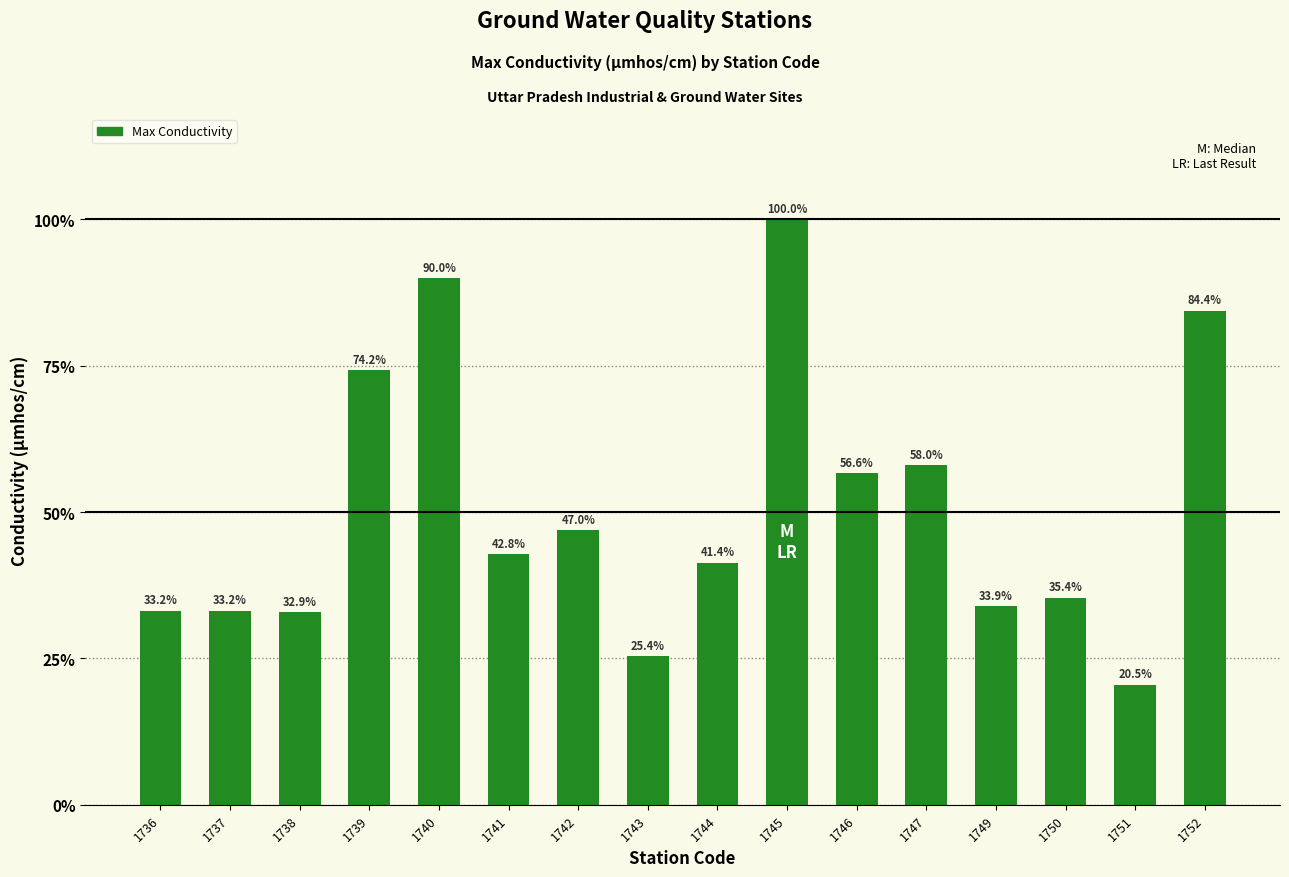

Reading right to left, what are all the values shown in this chart?

1752=1730	1751=421	1750=725	1749=695	1747=1189	1746=1161	1745=2050	1744=848	1743=520	1742=963	1741=878	1740=1845	1739=1521	1738=675	1737=680	1736=680